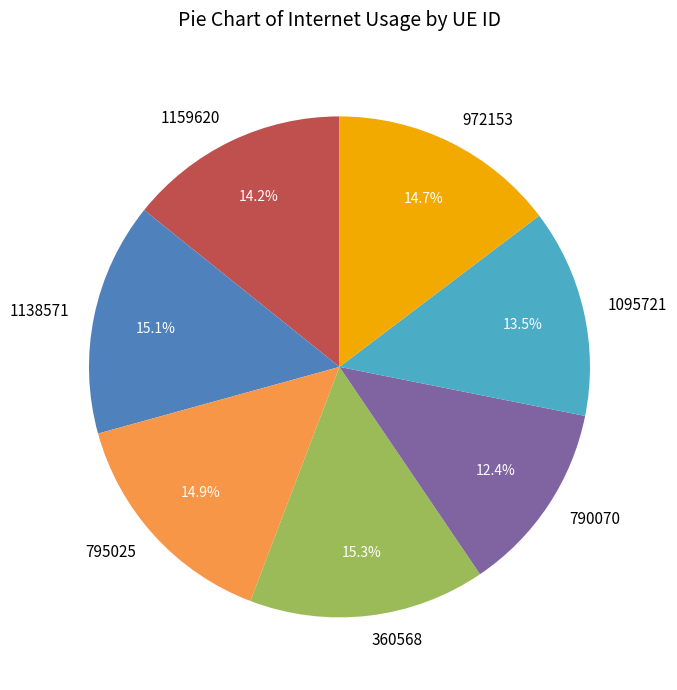

Which slice is the smallest?

790070